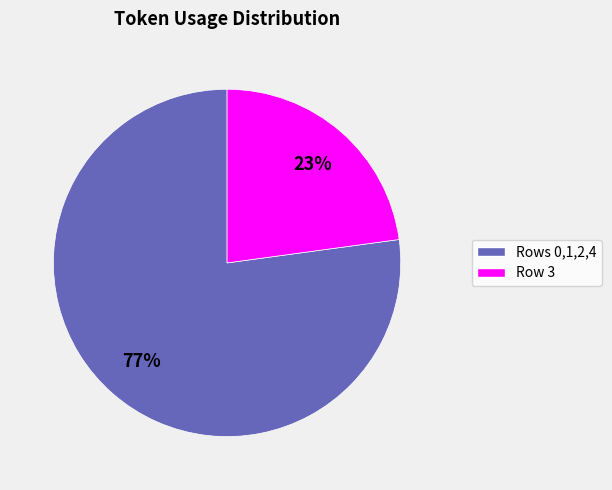

Does any single category account for the majority?

Yes